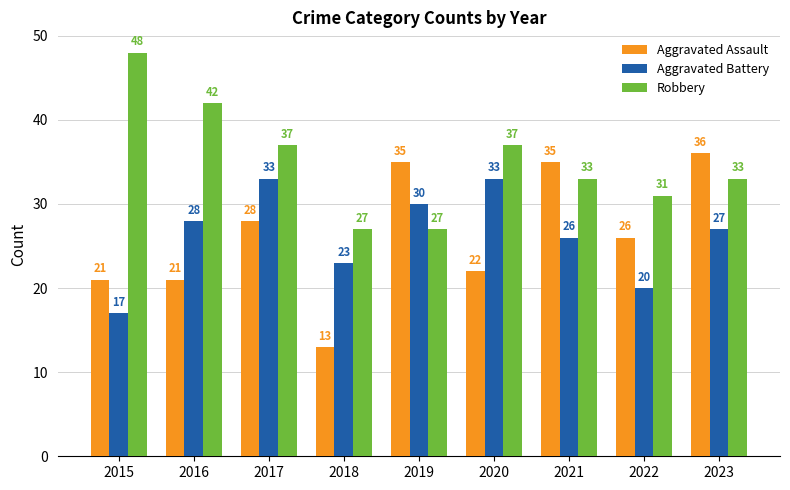

What is the value of the Aggravated Assault bar at the 2nd from the left?

21